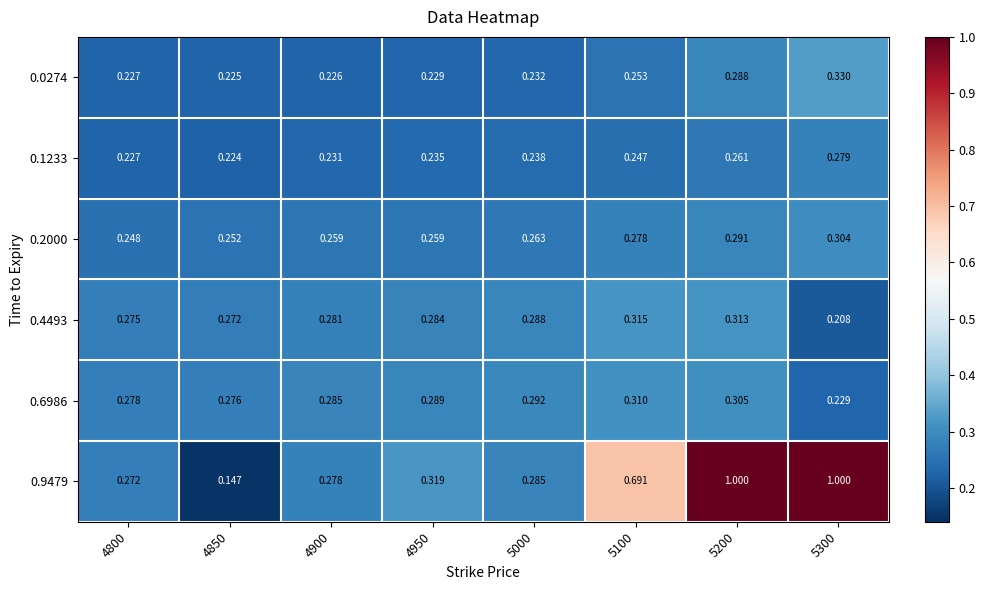

At 5300, list the series in order from largest to smallest.

0.9479, 0.0274, 0.2000, 0.1233, 0.6986, 0.4493